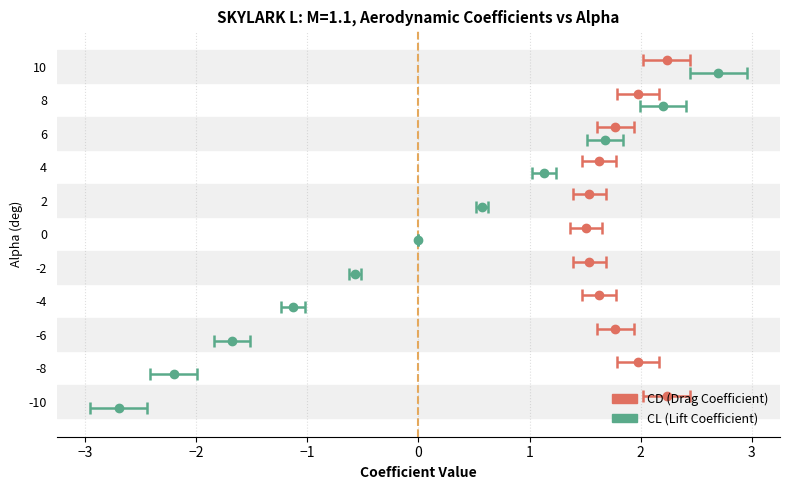

Reading right to left, transcribe all the data shown in this chart.

CD: 2.2	2.0	1.8	1.6	1.5	1.5	1.5	1.6	1.8	2.0	2.2
CL: 2.7	2.2	1.7	1.1	0.6	0.0	-0.6	-1.1	-1.7	-2.2	-2.7